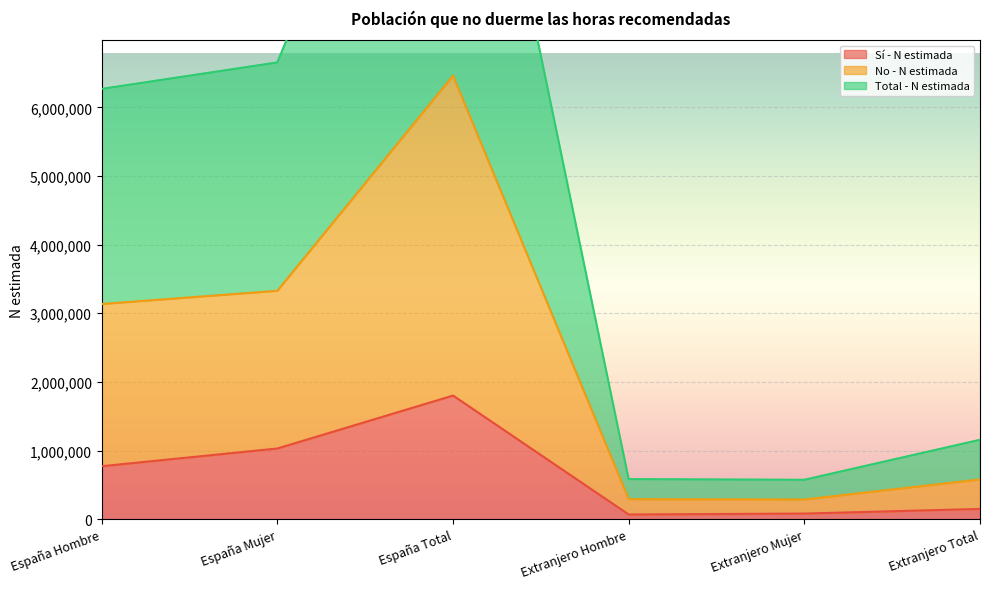

Where is No - N estimada nearest to the value 3374578?

España Mujer